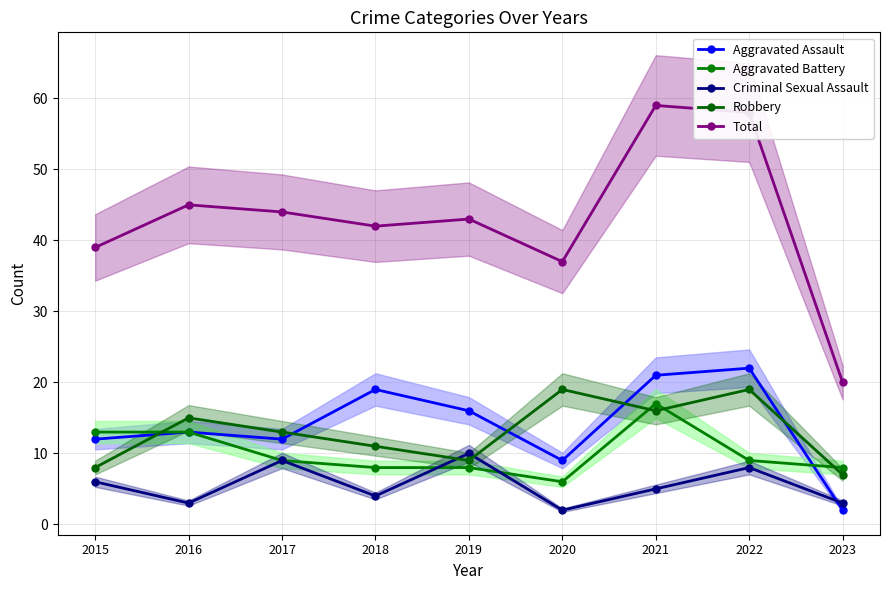

Count the number of categories in the chart.

9